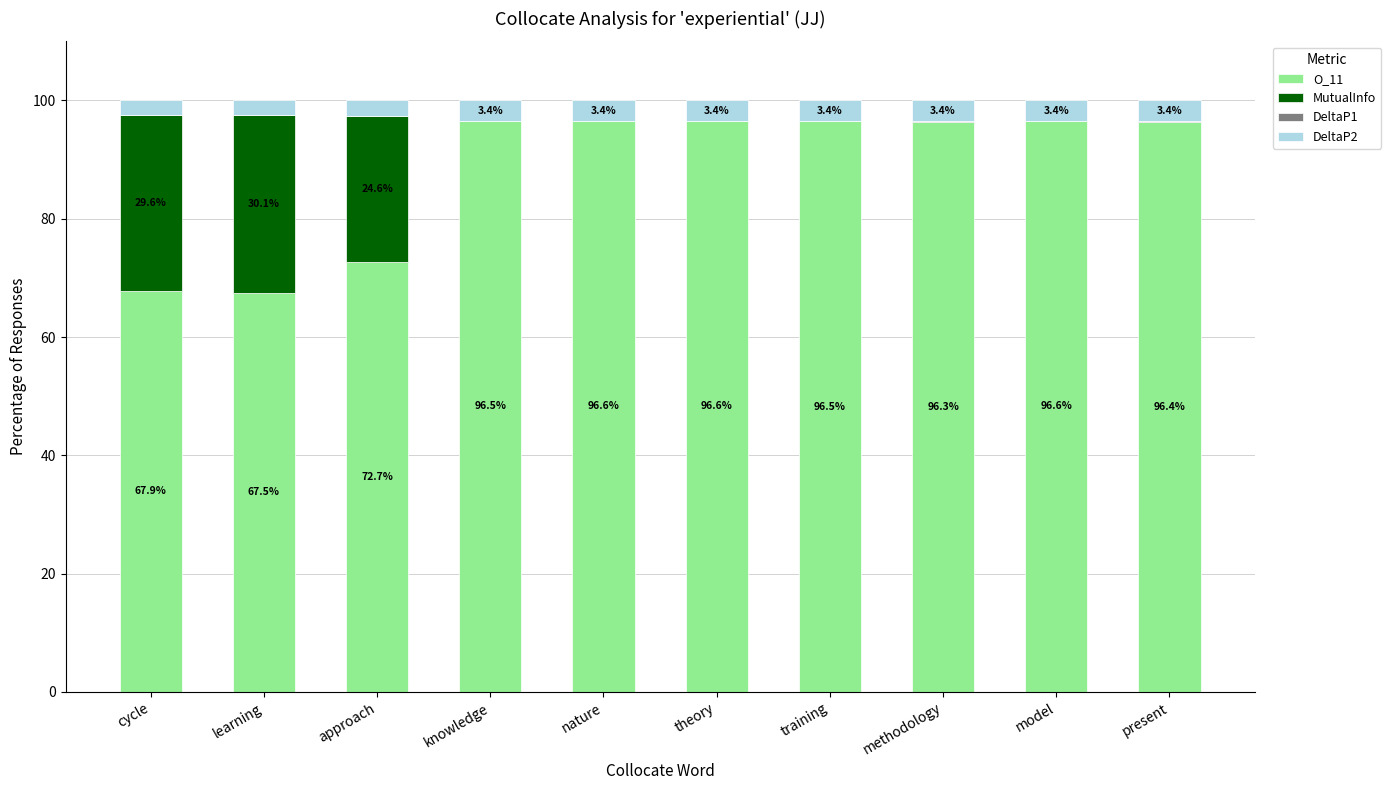

The O_11 series shows 96.6 at model. True or false?

True